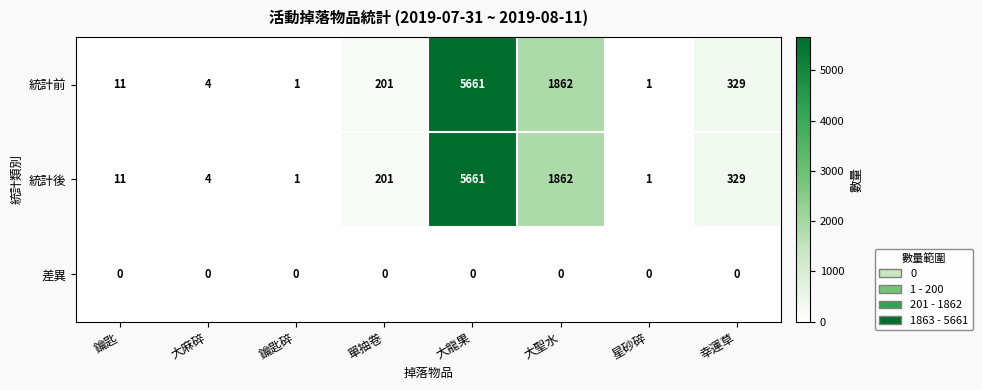

Reading left to right, transcribe all the data shown in this chart.

統計前: 鑰匙=11	大麻碎=4	鑰匙碎=1	單抽卷=201	大龍果=5661	大聖水=1862	星砂碎=1	幸運草=329
統計後: 鑰匙=11	大麻碎=4	鑰匙碎=1	單抽卷=201	大龍果=5661	大聖水=1862	星砂碎=1	幸運草=329
差異: 鑰匙=0	大麻碎=0	鑰匙碎=0	單抽卷=0	大龍果=0	大聖水=0	星砂碎=0	幸運草=0